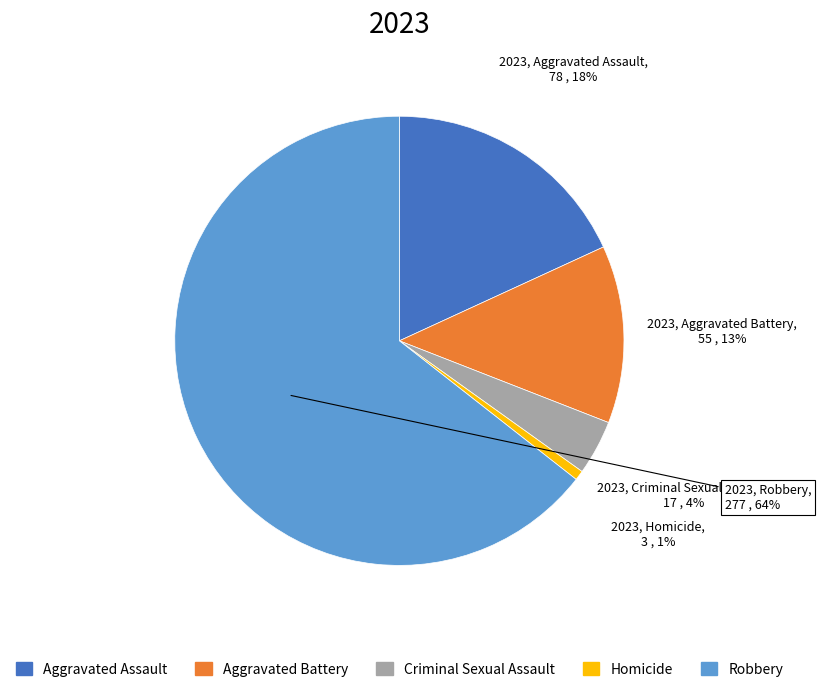

Between Aggravated Battery and Robbery, which is larger?

Robbery